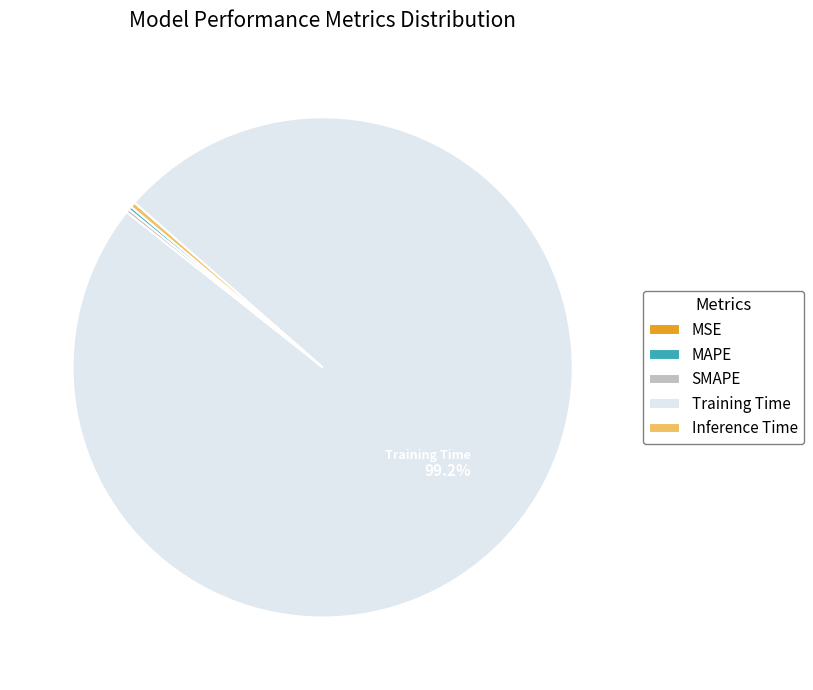

Between Inference Time and Training Time, which is larger?

Training Time